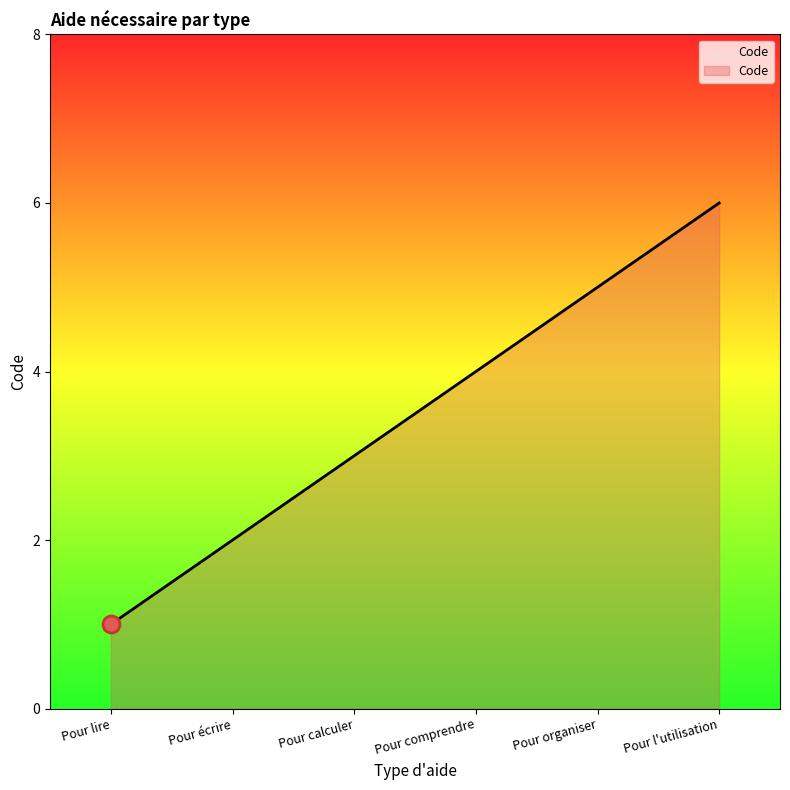

What is the greatest value displayed?

6.0